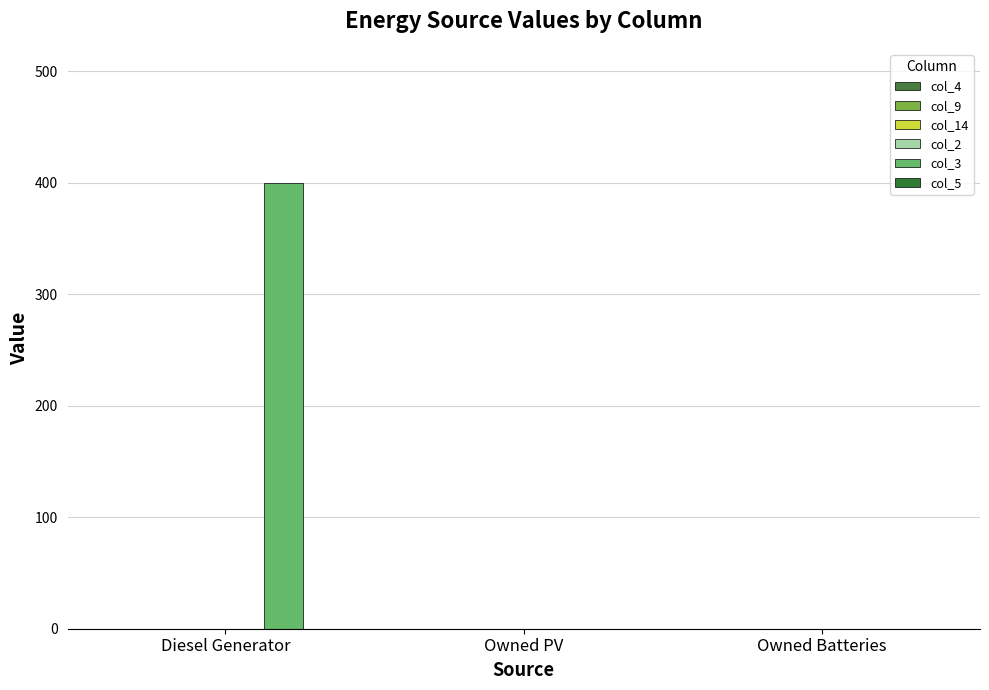

How many series are shown in this chart?

1